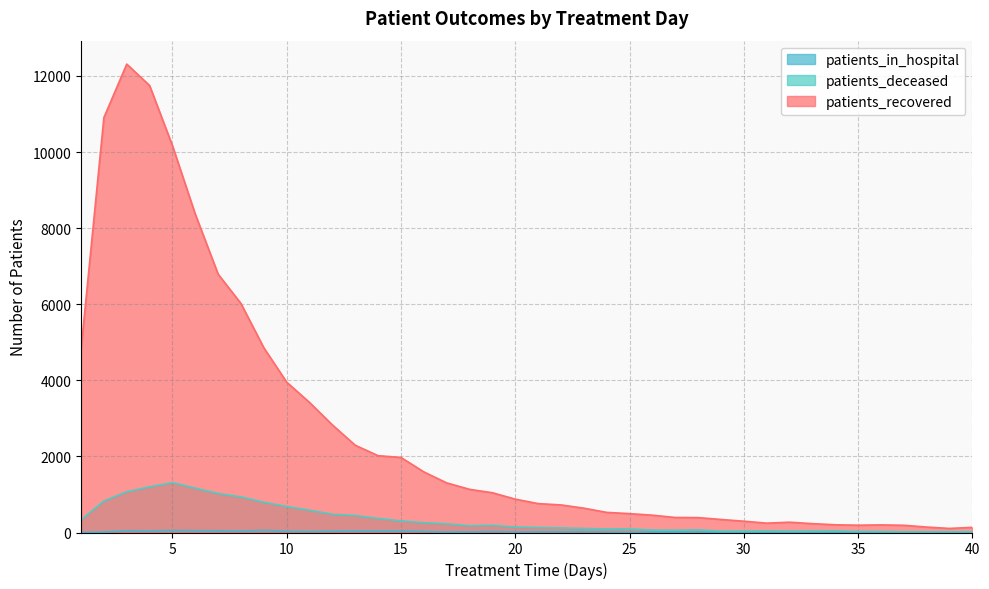

Reading left to right, what are all the values shown in this chart?

patients_recovered: 4805	10907	12313	11750	10169	8367	6790	6017	4854	3952	3418	2827	2293	2019	1973	1593	1304	1135	1045	877	760	725	640	529	496	455	395	392	343	297	246	271	233	203	192	200	190	143	107	135
patients_deceased: 333	828	1070	1200	1310	1166	1026	935	795	682	586	479	447	368	305	256	228	176	188	143	130	121	105	94	92	63	59	68	38	39	42	37	39	42	28	25	18	17	20	19
patients_in_hospital: 0	11	45	40	53	48	44	38	57	30	24	34	36	41	41	27	10	14	25	15	17	17	21	13	9	13	10	12	7	9	6	2	9	4	6	3	6	3	1	2